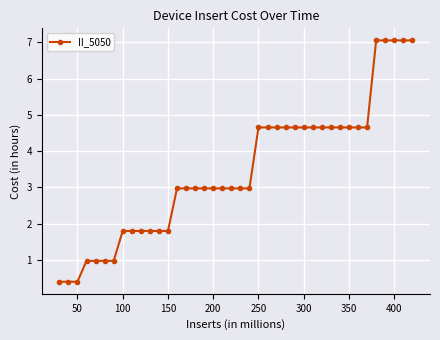

What is the value of the 25th point from the left?

4.7